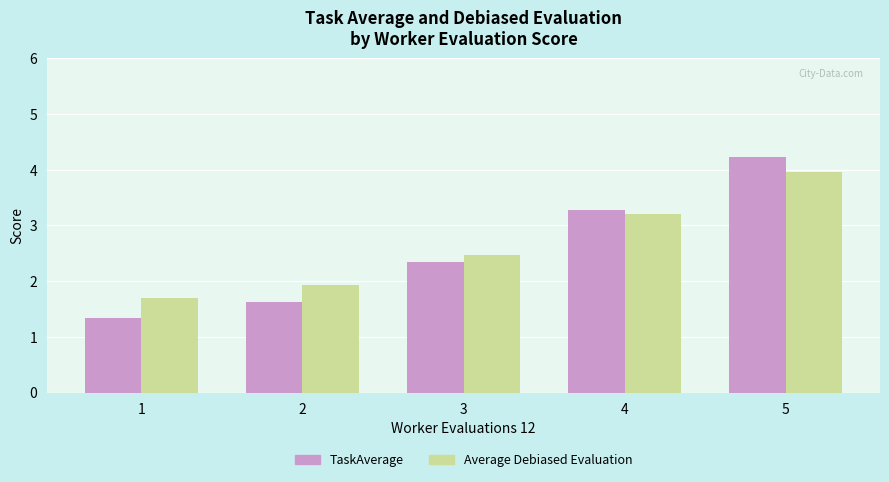

At how many categories does at least one series exceed 2?

3